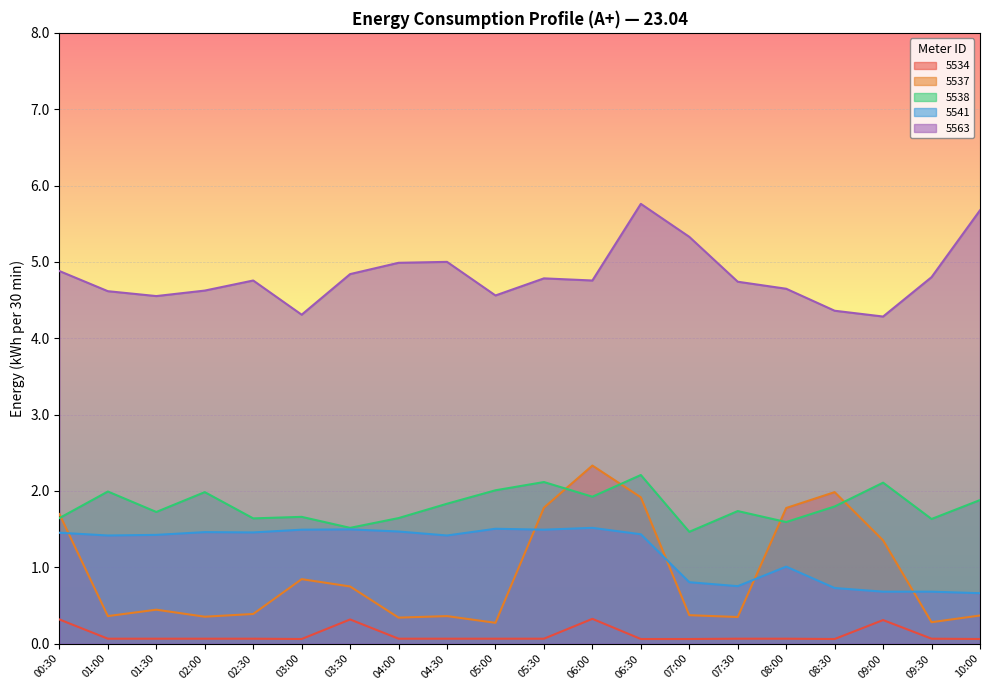

What is the sum of the 5563 values at 05:30 and 01:00?

9.4